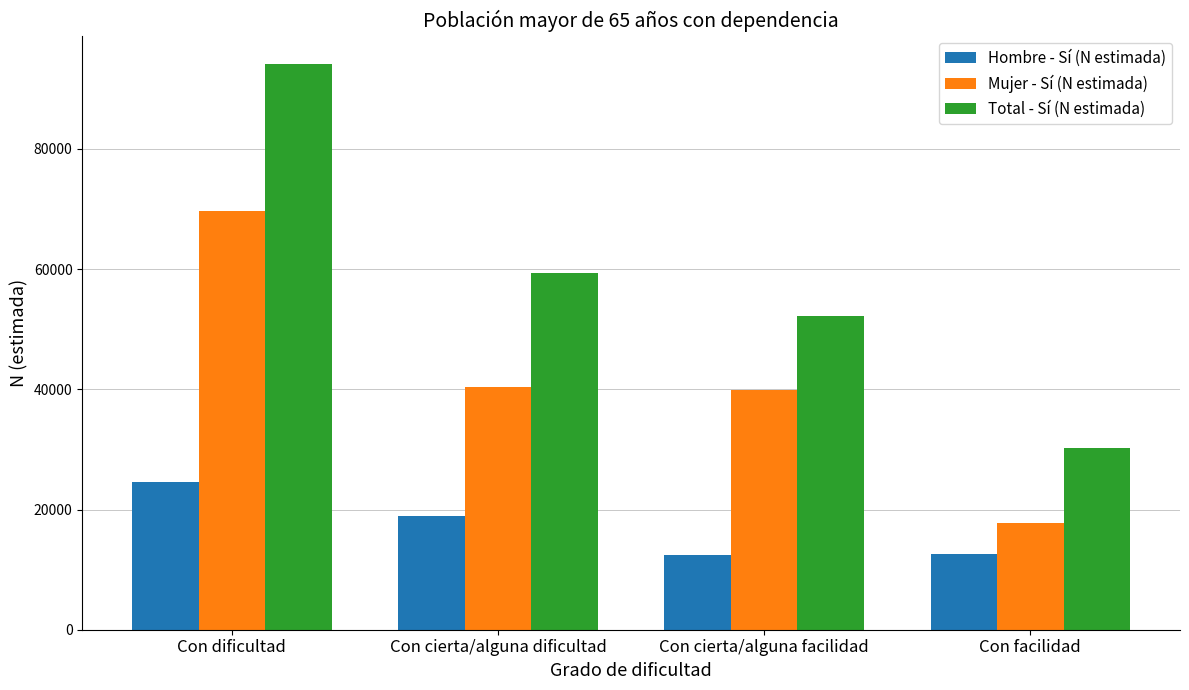

Which series has the widest spread of values?

Total - Sí (N estimada)